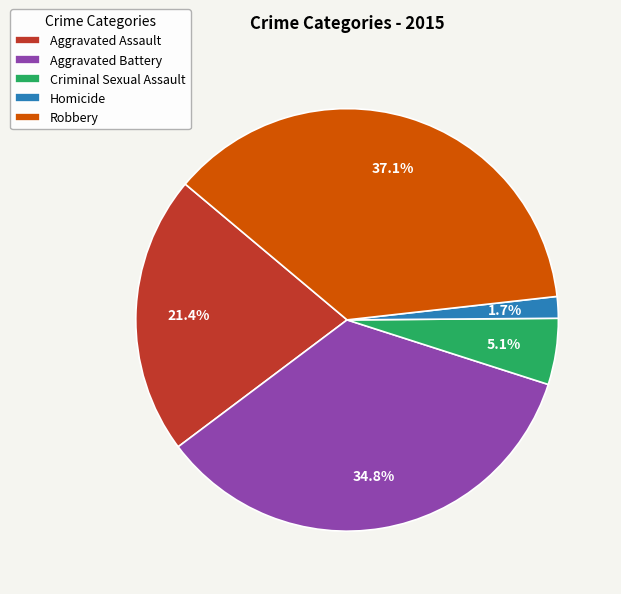

Is the sum of Aggravated Assault and Robbery greater than half?

Yes